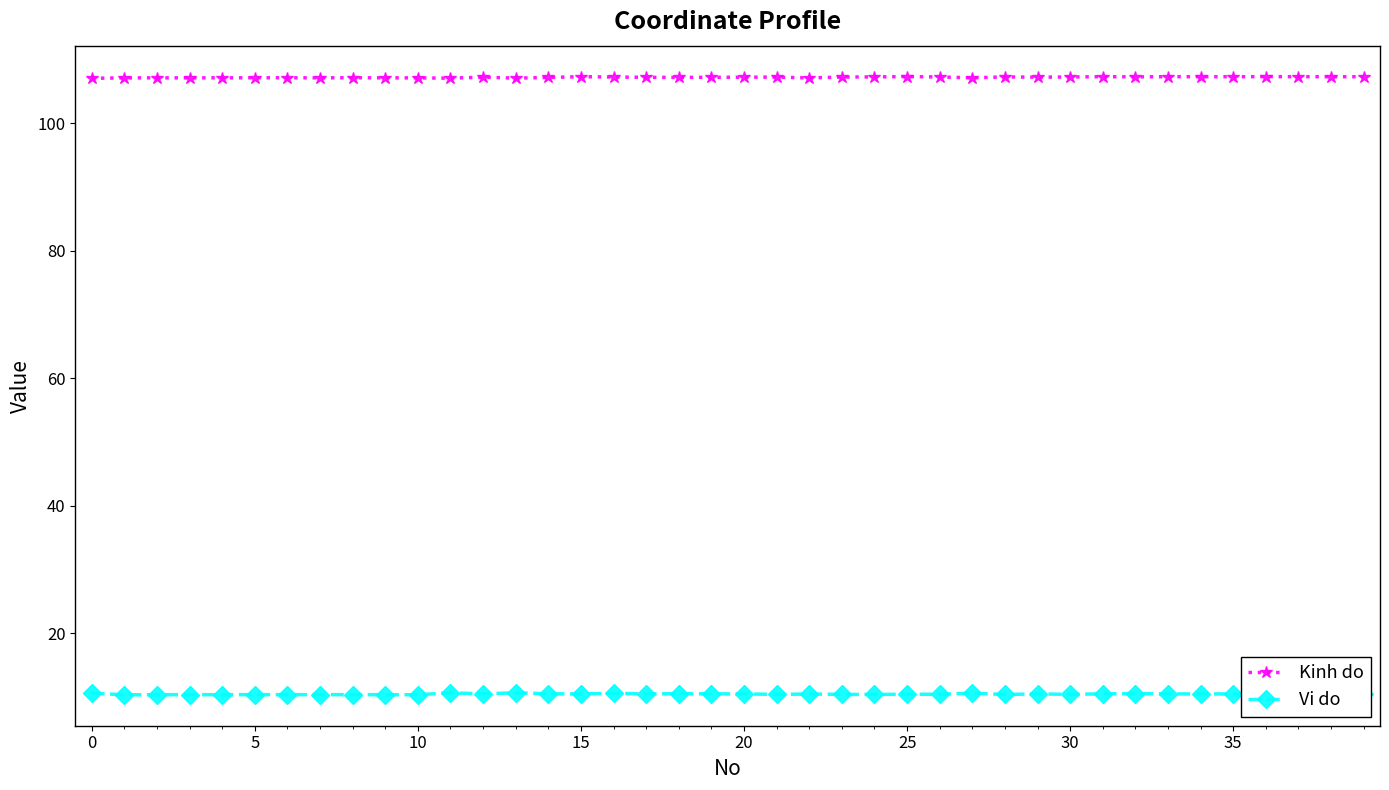

What is the value of the Kinh do point at the 35th from the left?

107.3